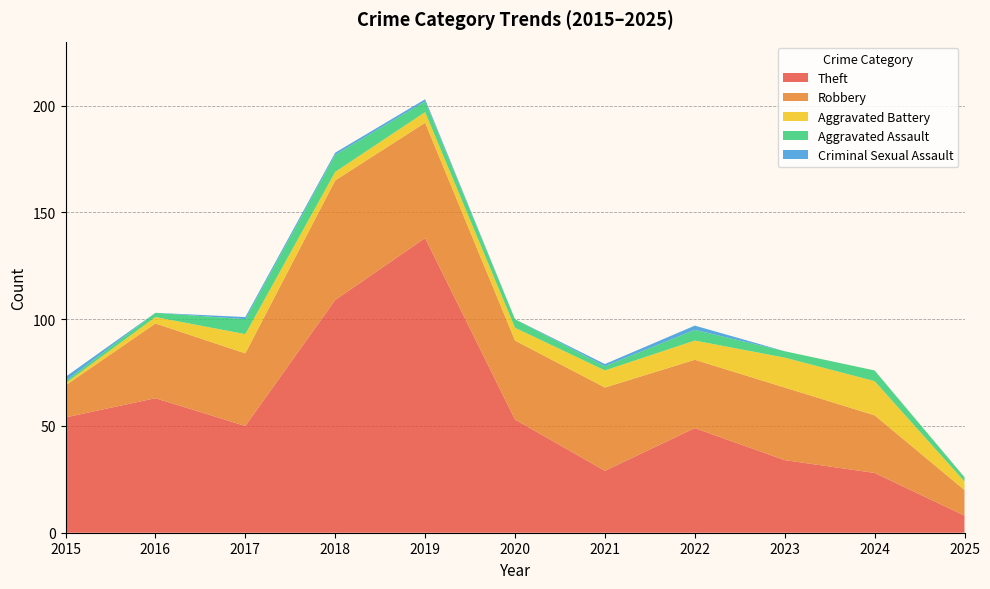

Reading right to left, what are all the values shown in this chart?

Theft: 2025=8	2024=28	2023=34	2022=49	2021=29	2020=53	2019=138	2018=109	2017=50	2016=63	2015=54
Robbery: 2025=12	2024=27	2023=34	2022=32	2021=39	2020=37	2019=54	2018=56	2017=34	2016=35	2015=15
Aggravated Battery: 2025=4	2024=16	2023=14	2022=9	2021=8	2020=6	2019=5	2018=4	2017=9	2016=3	2015=1
Aggravated Assault: 2025=2	2024=5	2023=3	2022=5	2021=2	2020=4	2019=5	2018=8	2017=7	2016=2	2015=1
Criminal Sexual Assault: 2025=0	2024=0	2023=0	2022=2	2021=1	2020=0	2019=1	2018=1	2017=1	2016=0	2015=2